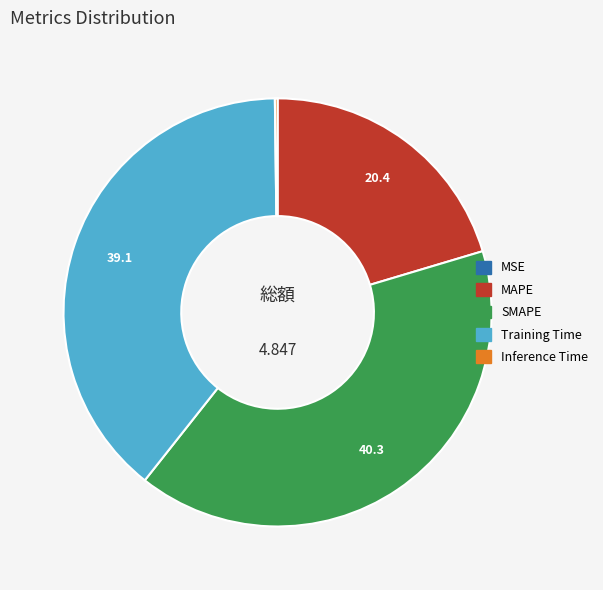

Does any single category account for the majority?

No